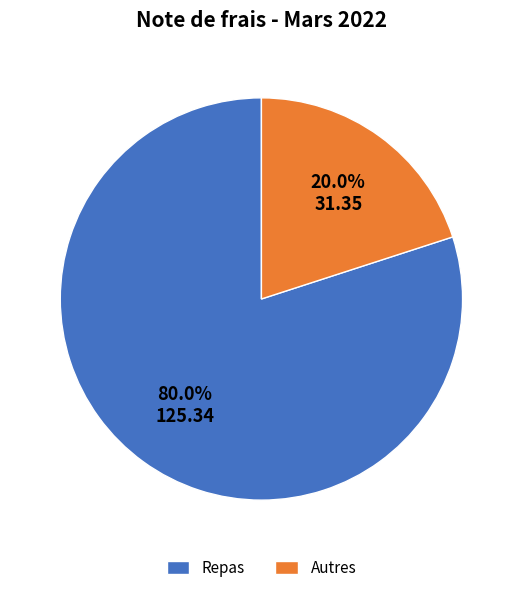

What is the ratio of the value at Repas to the value at Autres?

4.0